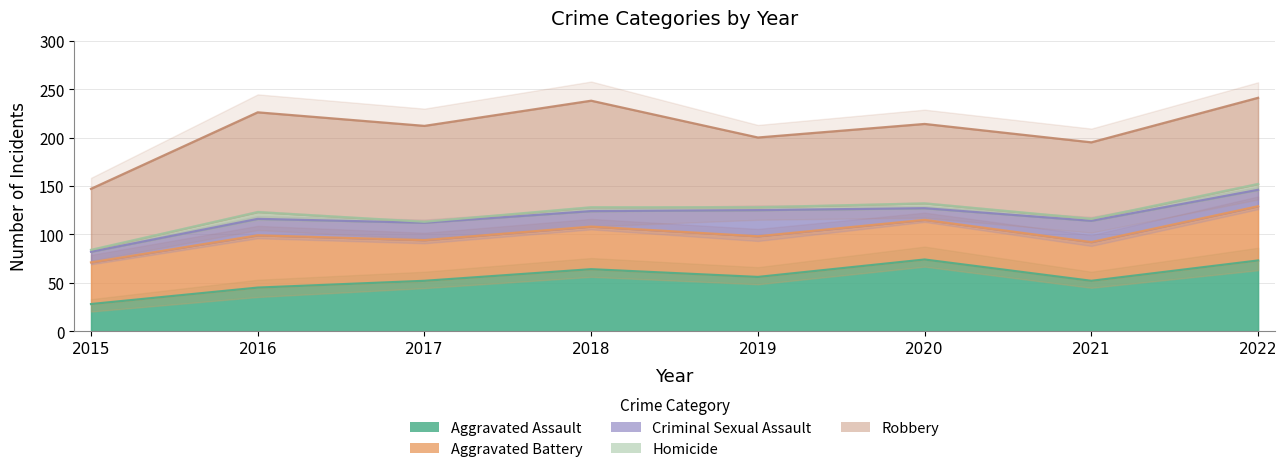

What is the difference between the maximum and minimum values in the Aggravated Battery series?

16